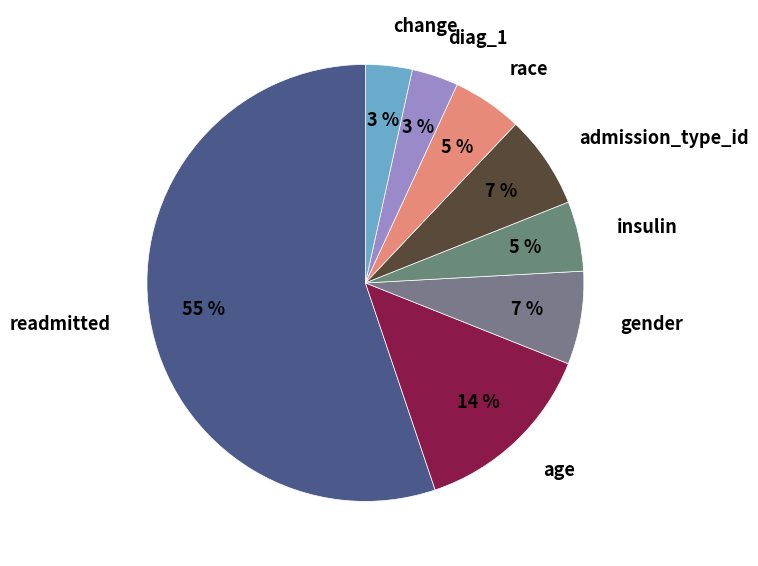

What percentage is the race slice, to the nearest percent?

5%